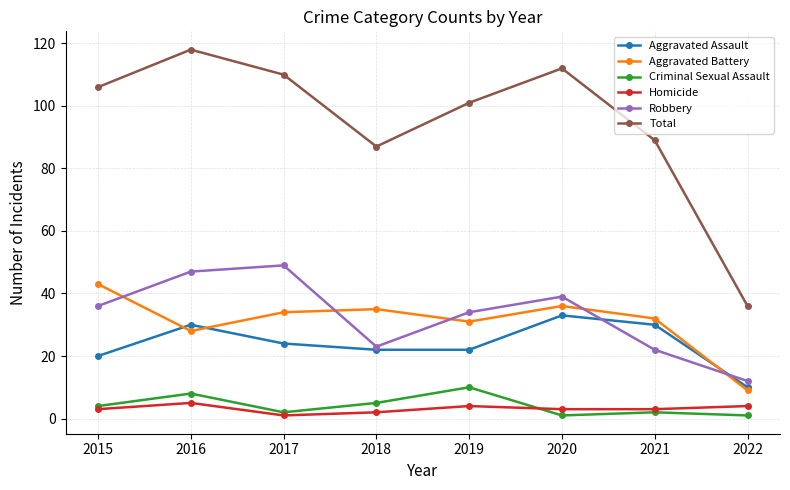

What is the value of the Aggravated Assault point at the 4th from the left?

22